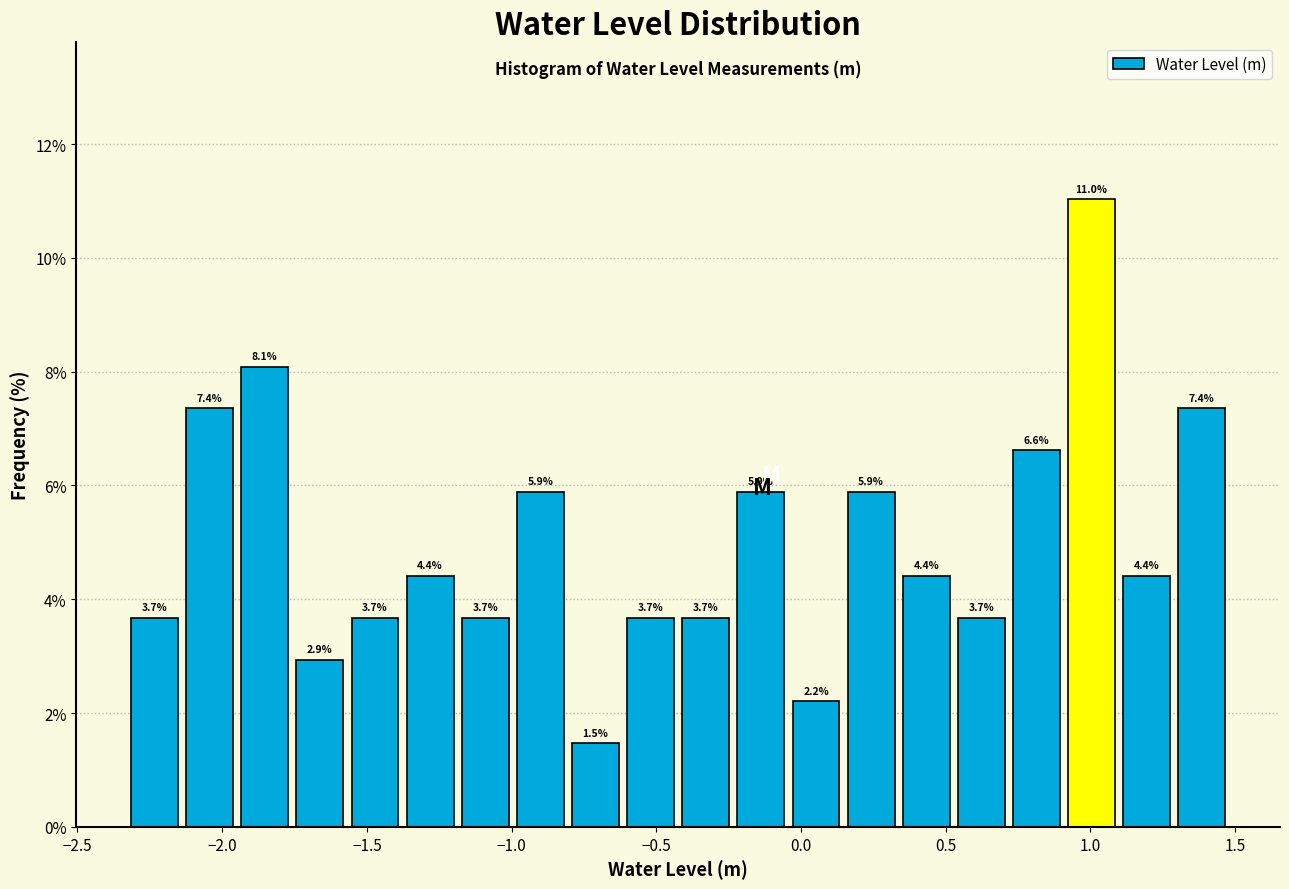

Around what value on the x-axis is the tallest bar? Give the approximate position of its centre, as read against the axis.

1.00